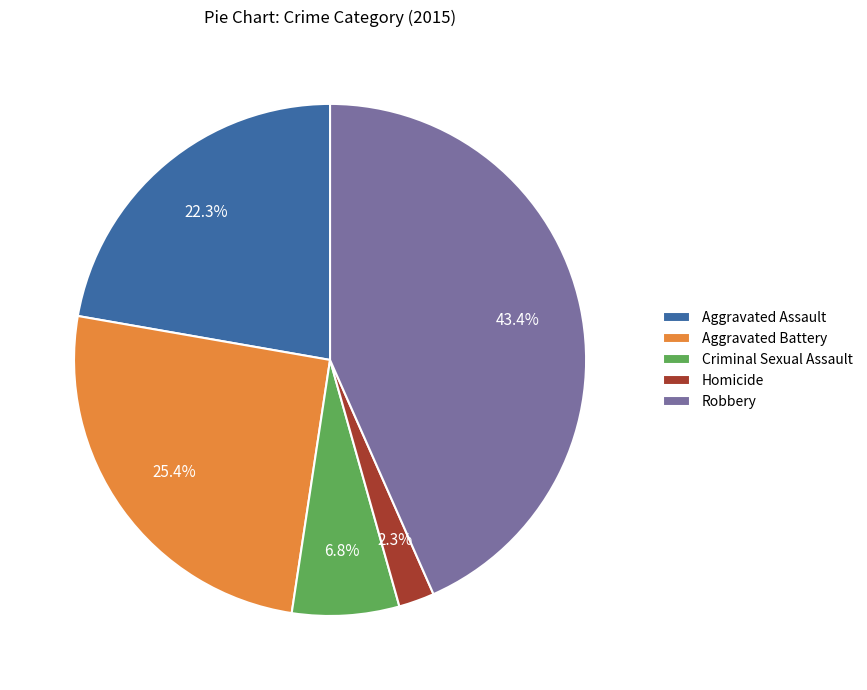

Which has a higher value, Criminal Sexual Assault or Aggravated Battery?

Aggravated Battery